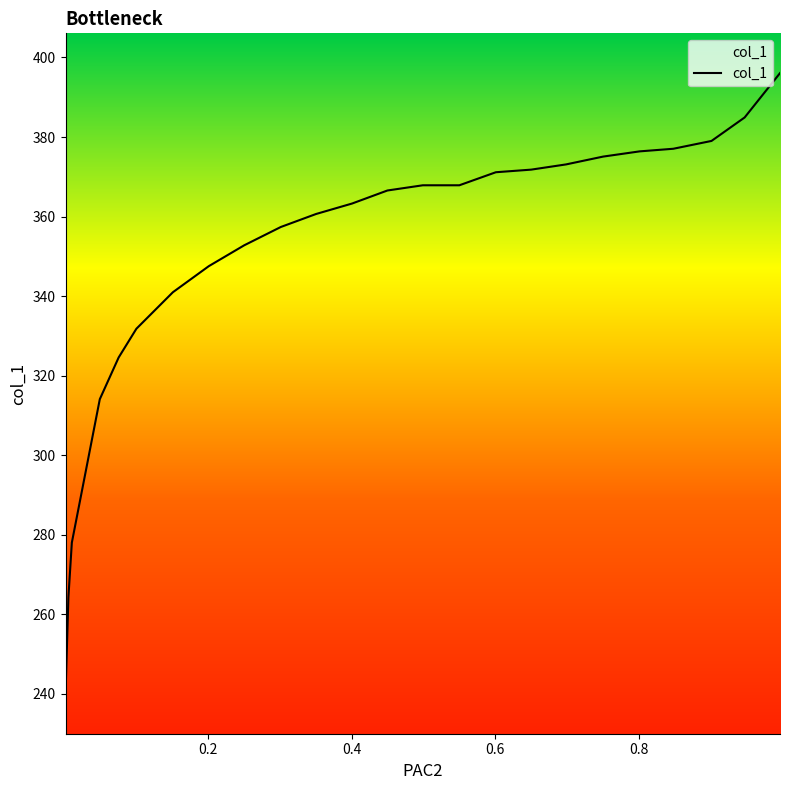

Rank the categories by value from highest to lowest.

0.9972, 0.9479, 0.9017, 0.8484, 0.8015, 0.7506, 0.6989, 0.6503, 0.601, 0.5501, 0.4992, 0.4498, 0.4005, 0.3504, 0.3011, 0.2502, 0.2008, 0.1507, 0.0998, 0.0751, 0.0488, 0.0098, 0.005, 0.001